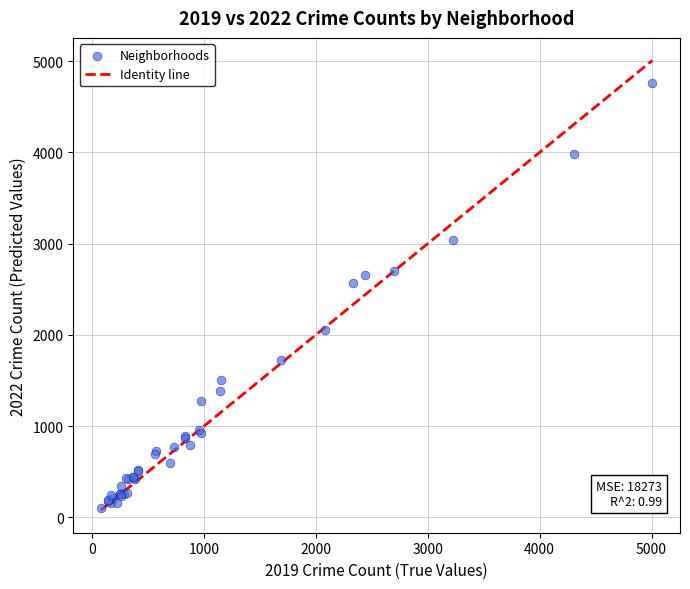

What Y value in the scatter plot is closest to 2431?

2566